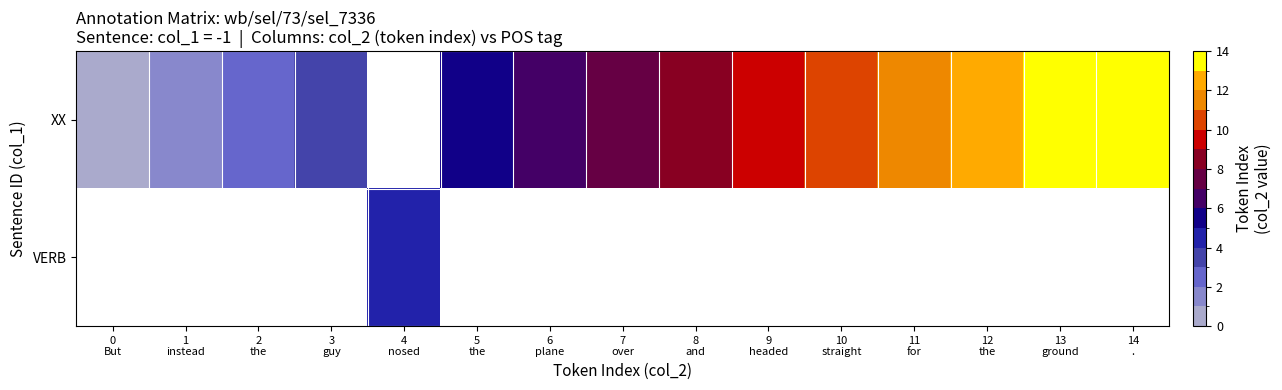

At how many categories does at least one series exceed 3?

11